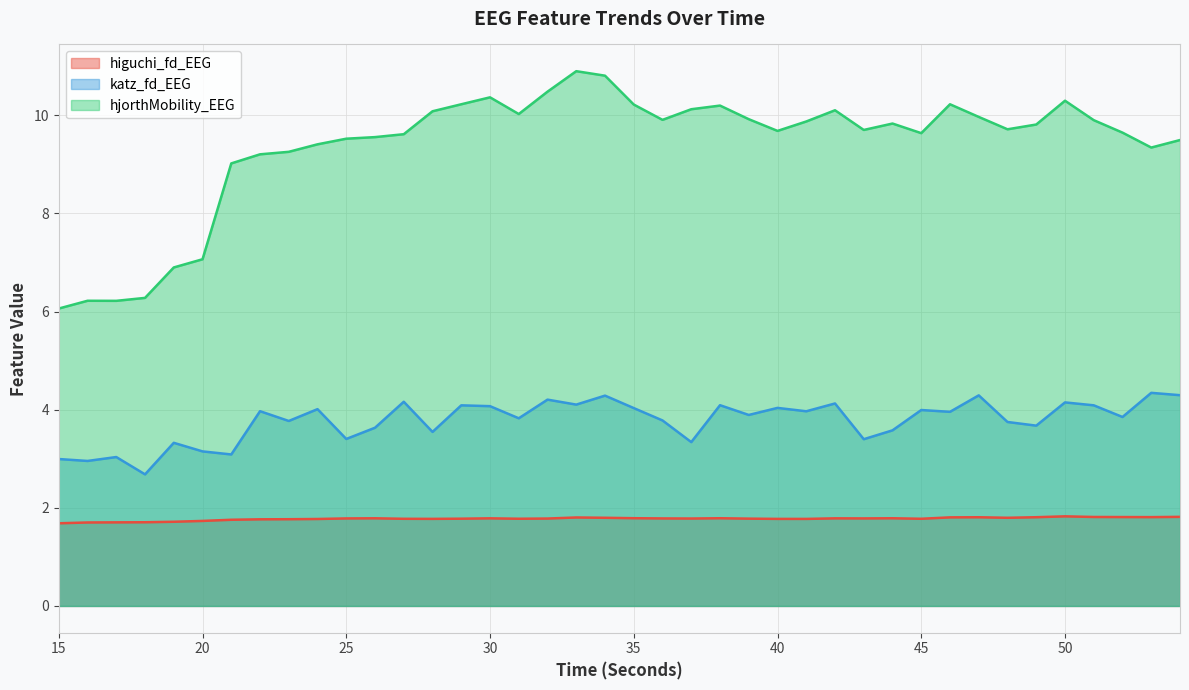

Rank the series by their average value, from lowest to highest.

higuchi_fd_EEG, katz_fd_EEG, hjorthMobility_EEG